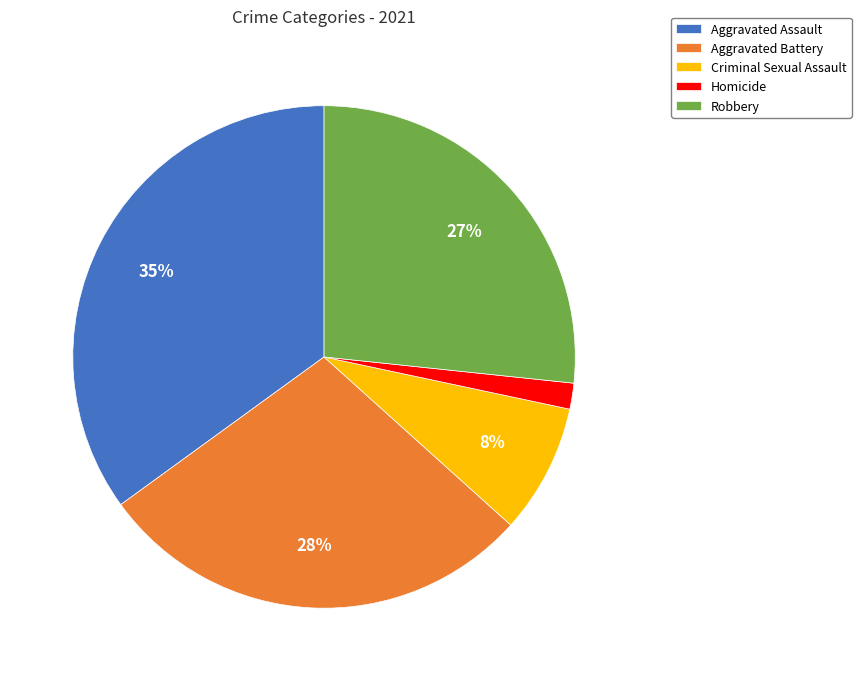

How many segments does this pie chart have?

5